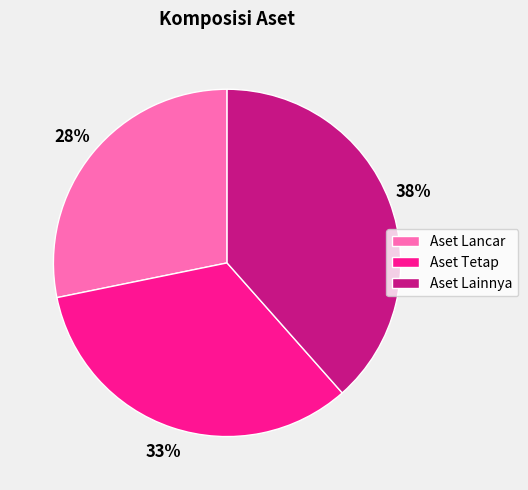

Is it true that Aset Lancar is 28% of the pie?

True